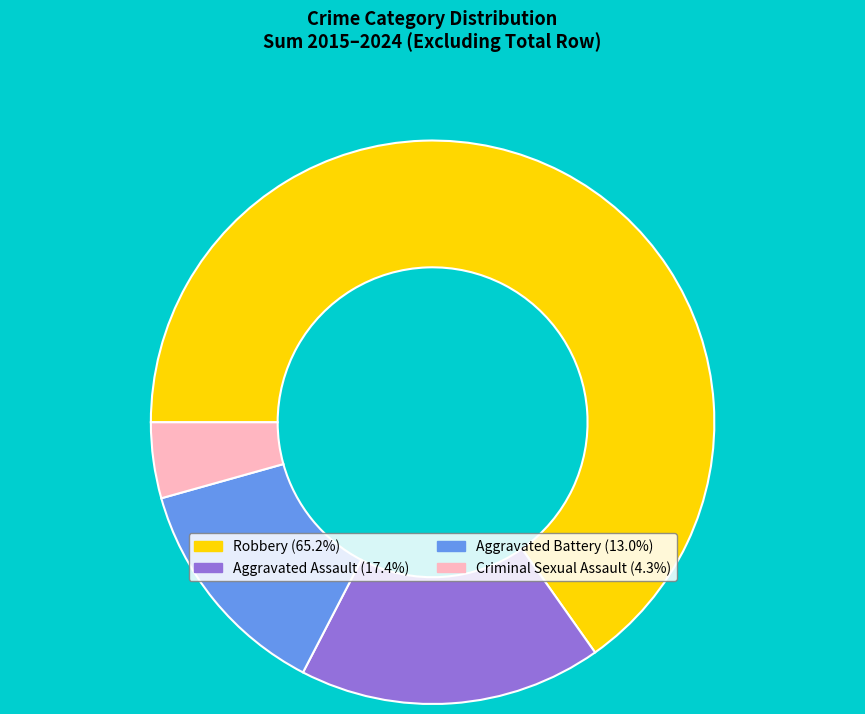

Approximately how many times larger is the value at Criminal Sexual Assault (4.3%) compared to Aggravated Battery (13.0%)?

0.3